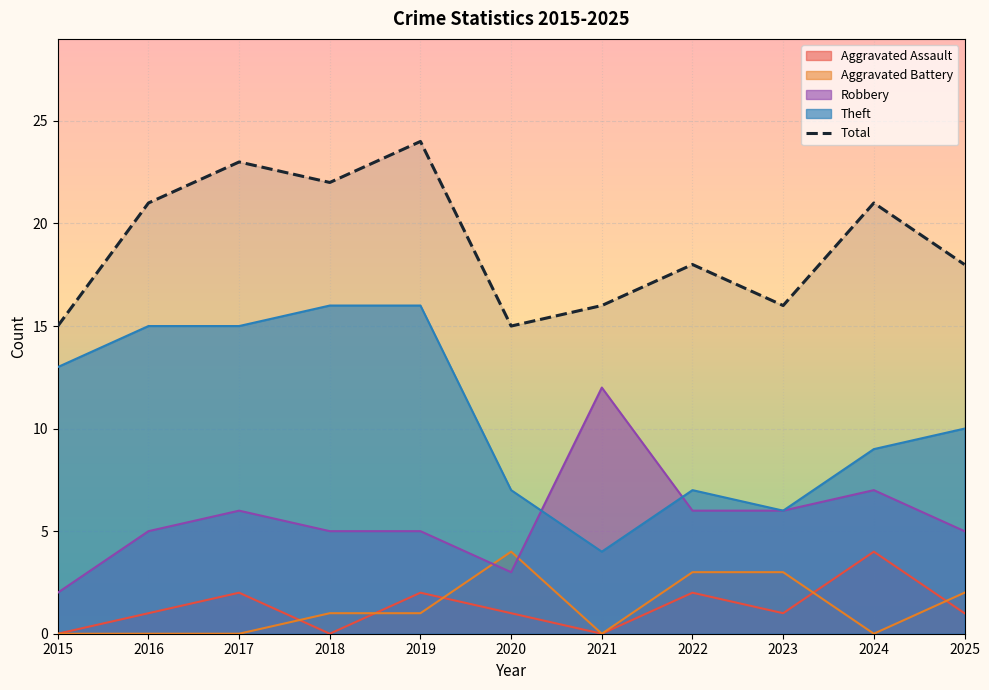

Reading left to right, extract all data points from this chart.

2015=15	2016=21	2017=23	2018=22	2019=24	2020=15	2021=16	2022=18	2023=16	2024=21	2025=18